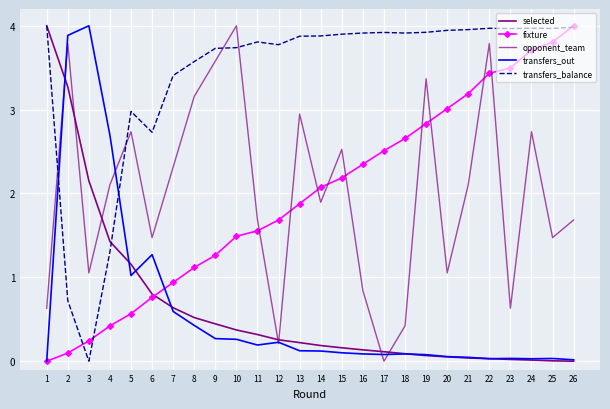

Which series has the largest total across all categories?

transfers_balance